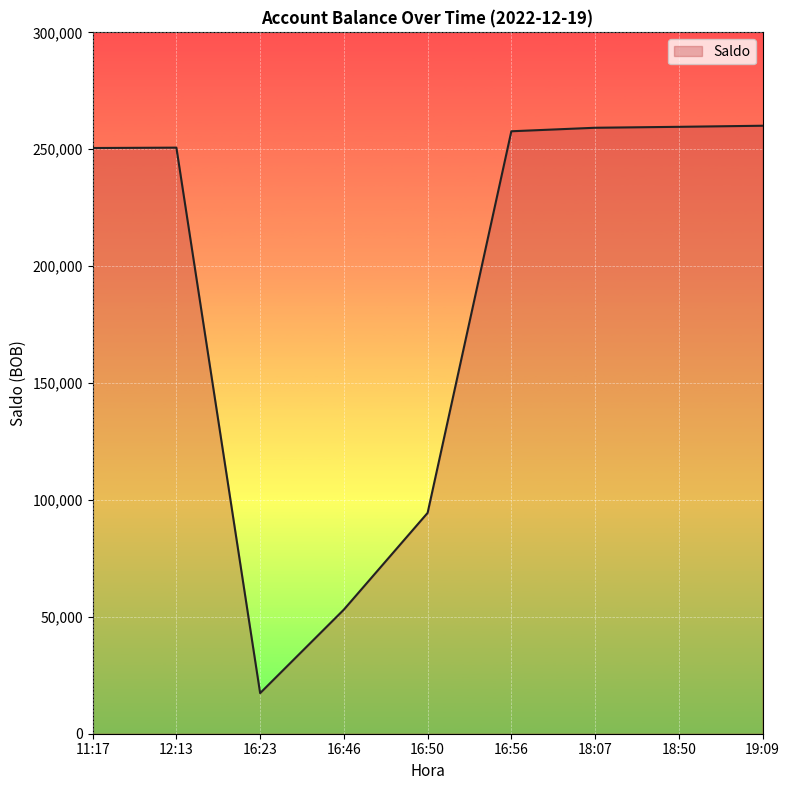

What is the change in value from 12:13 to 18:50?

+8905.1